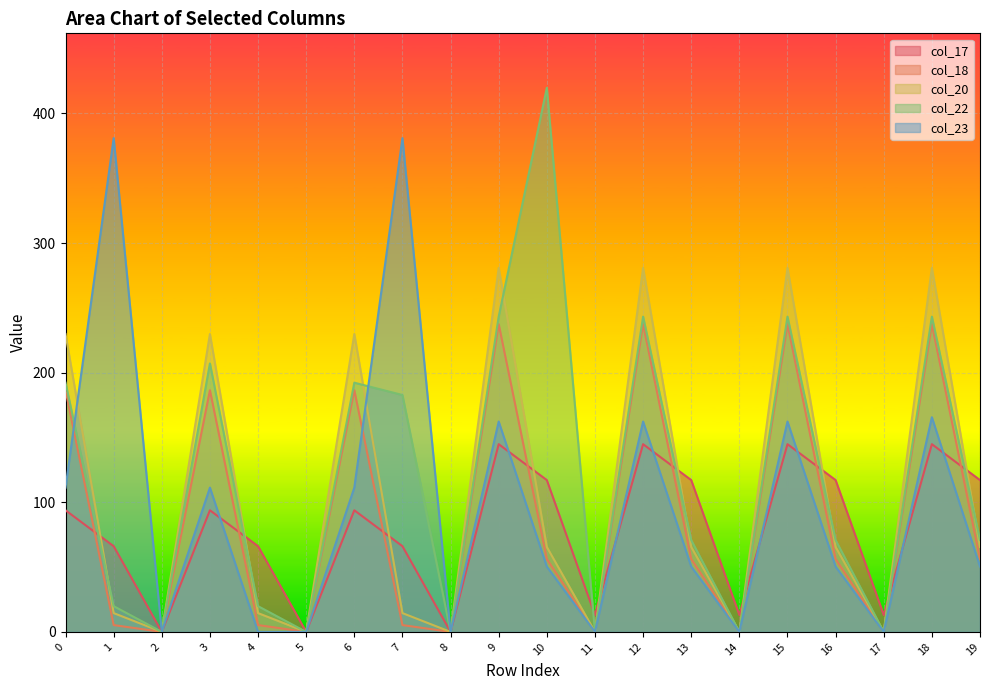

Which label corresponds to the largest value in the chart?

10